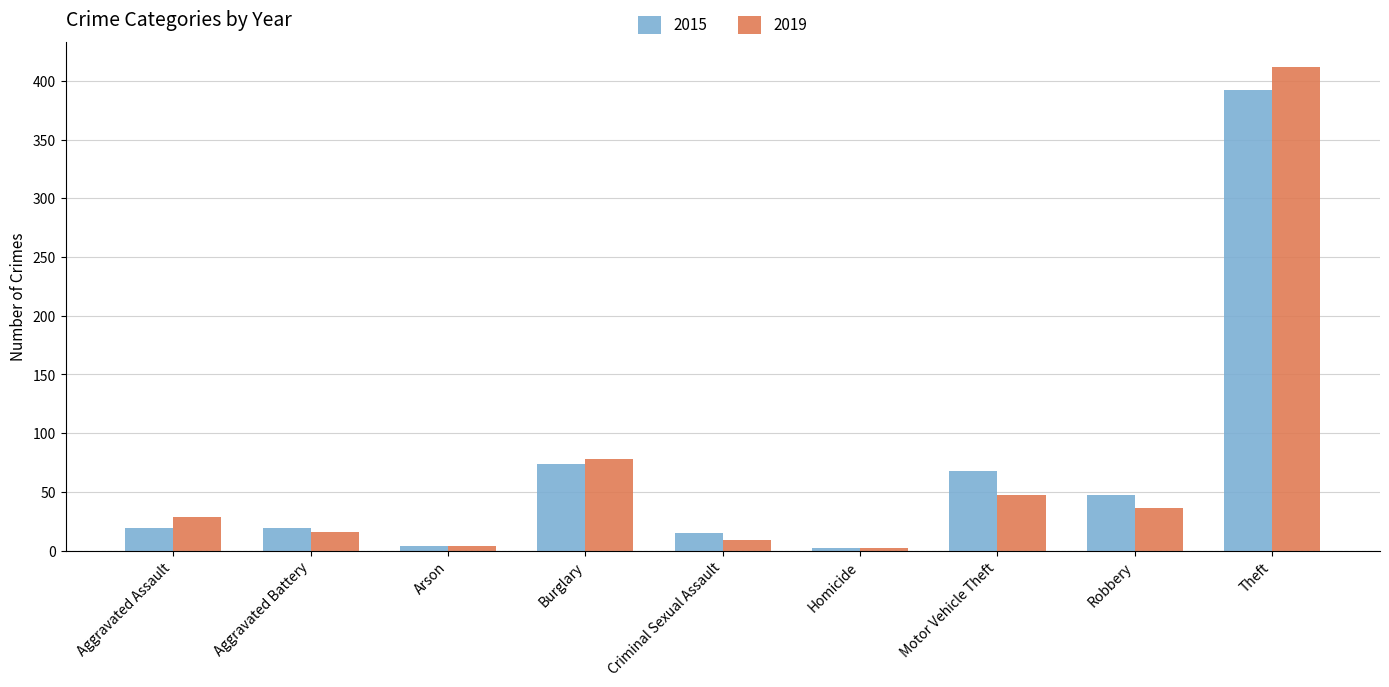

How many bars are there in each group?

2